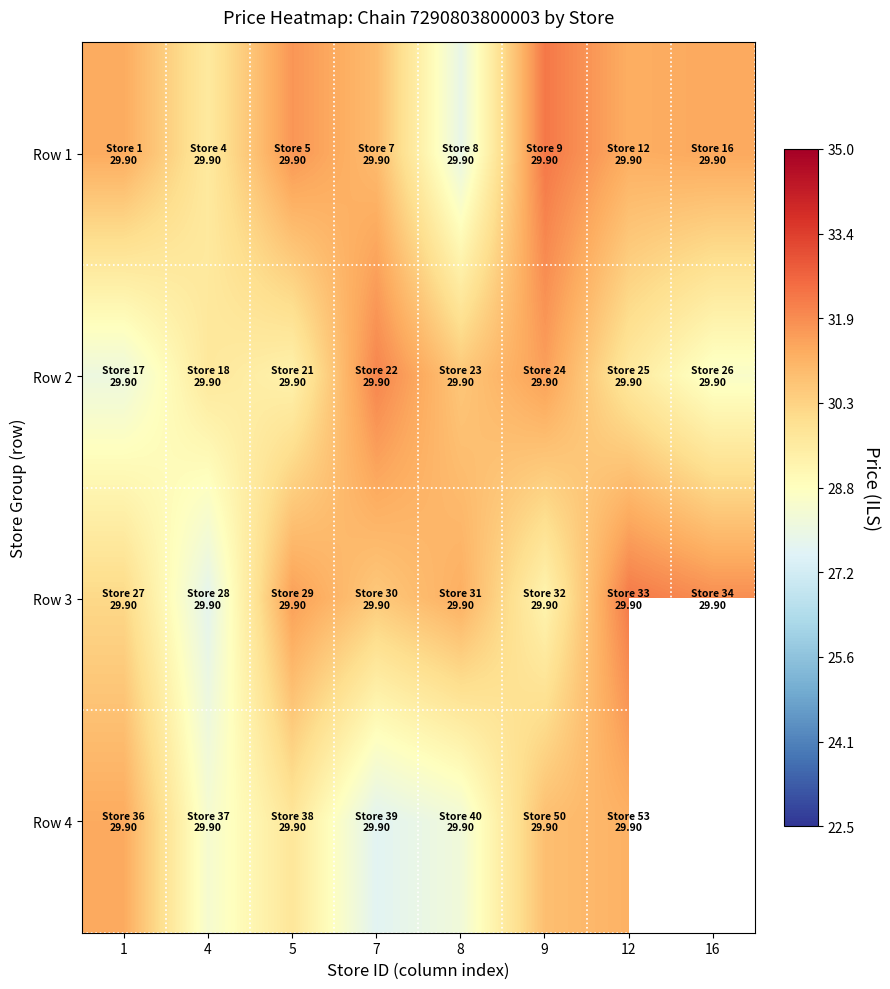

List the labels in order of Row 2 value, largest first.

7, 9, 8, 4, 12, 5, 16, 1